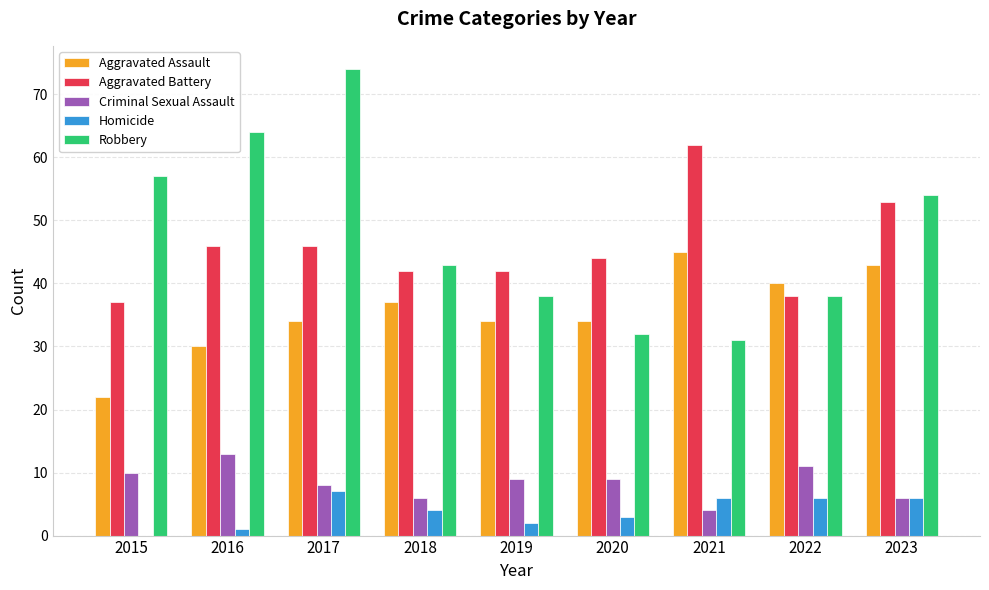

The value of Robbery at 2023 is 54. True or false?

True